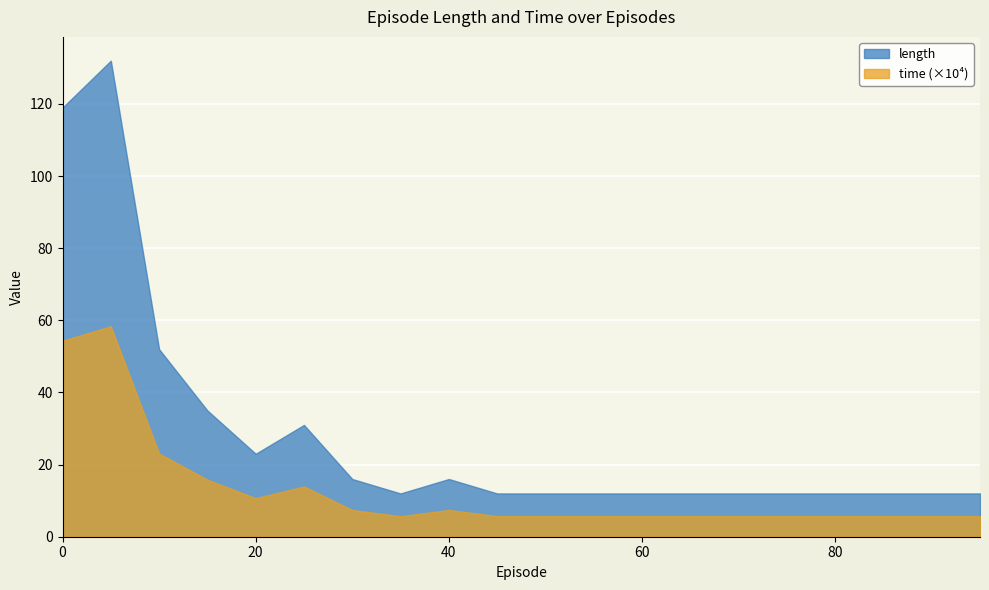

Rank the categories by time value from highest to lowest.

5, 0, 10, 15, 25, 20, 40, 30, 45, 50, 55, 60, 65, 70, 75, 80, 85, 90, 95, 35